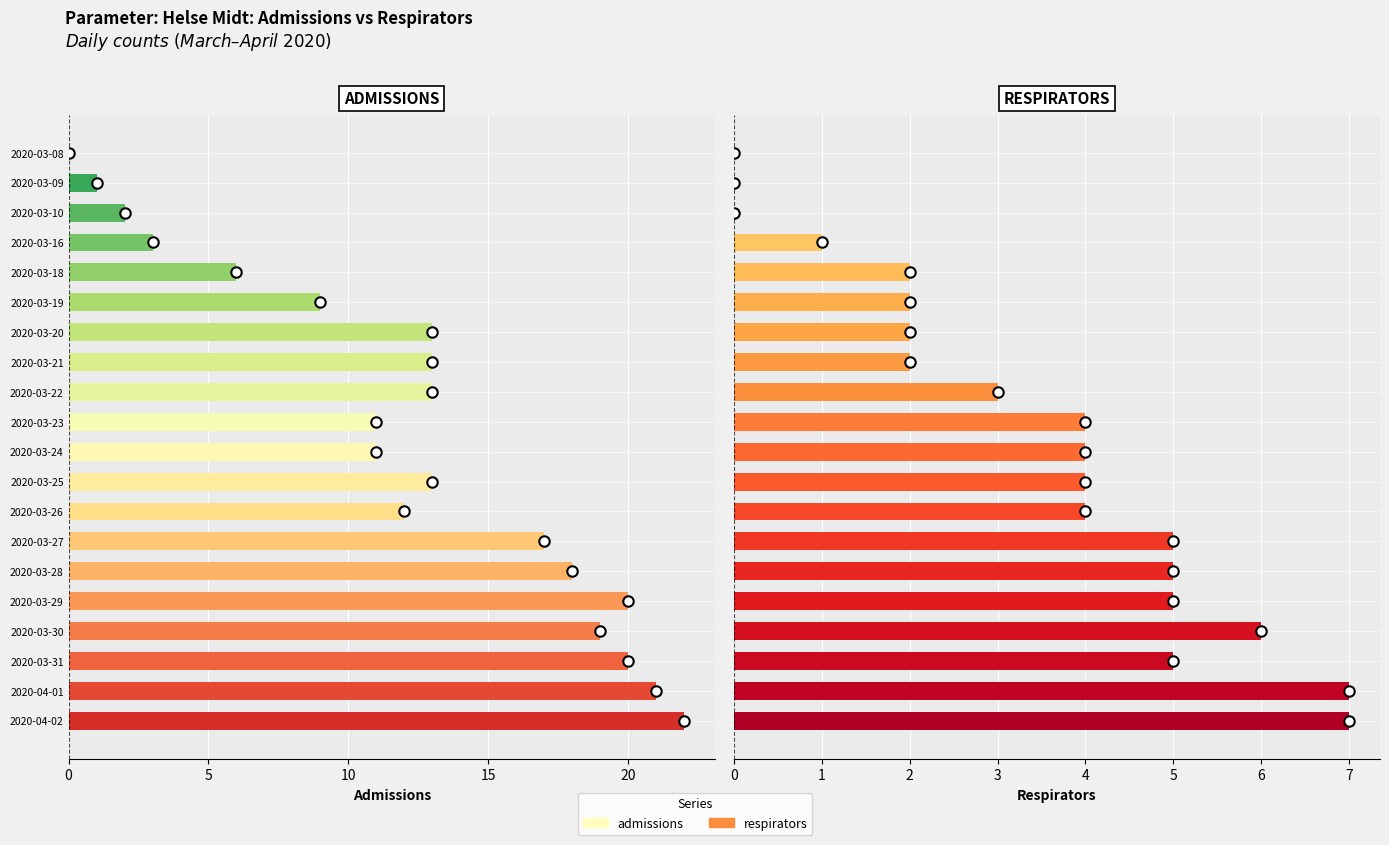

Is it true that respirators equals 7 at 2020-04-02?

True